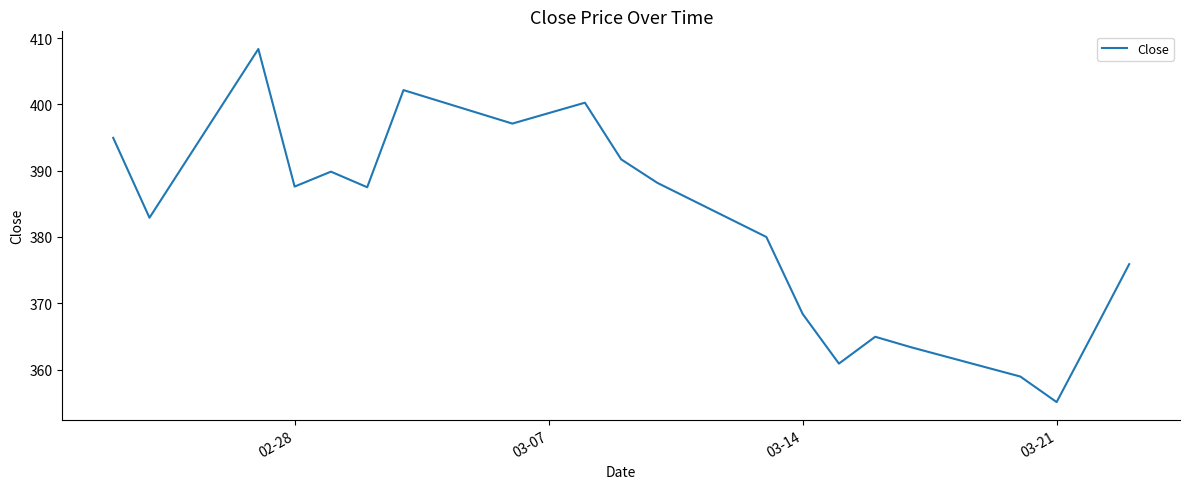

What is the smallest value displayed?

355.1